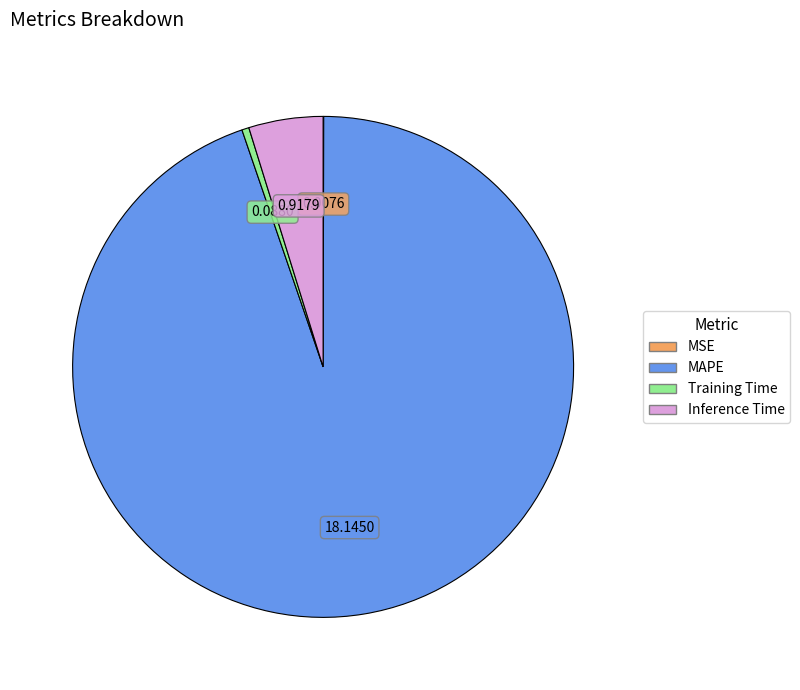

Which category has the biggest portion of the pie?

MAPE